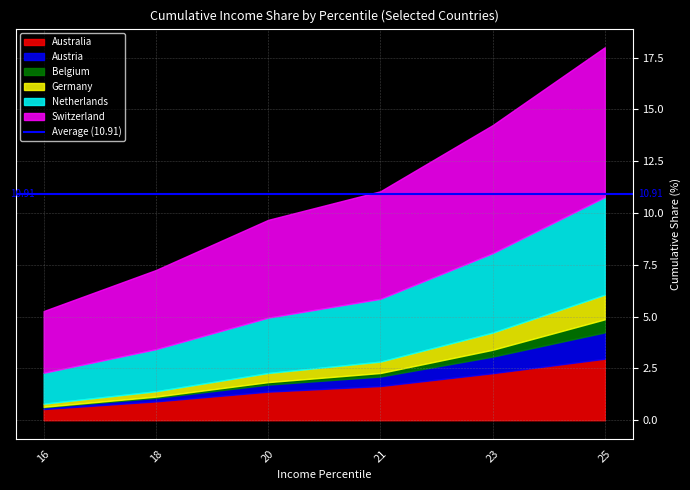

Is it true that Germany equals 1.2 at 25?

True